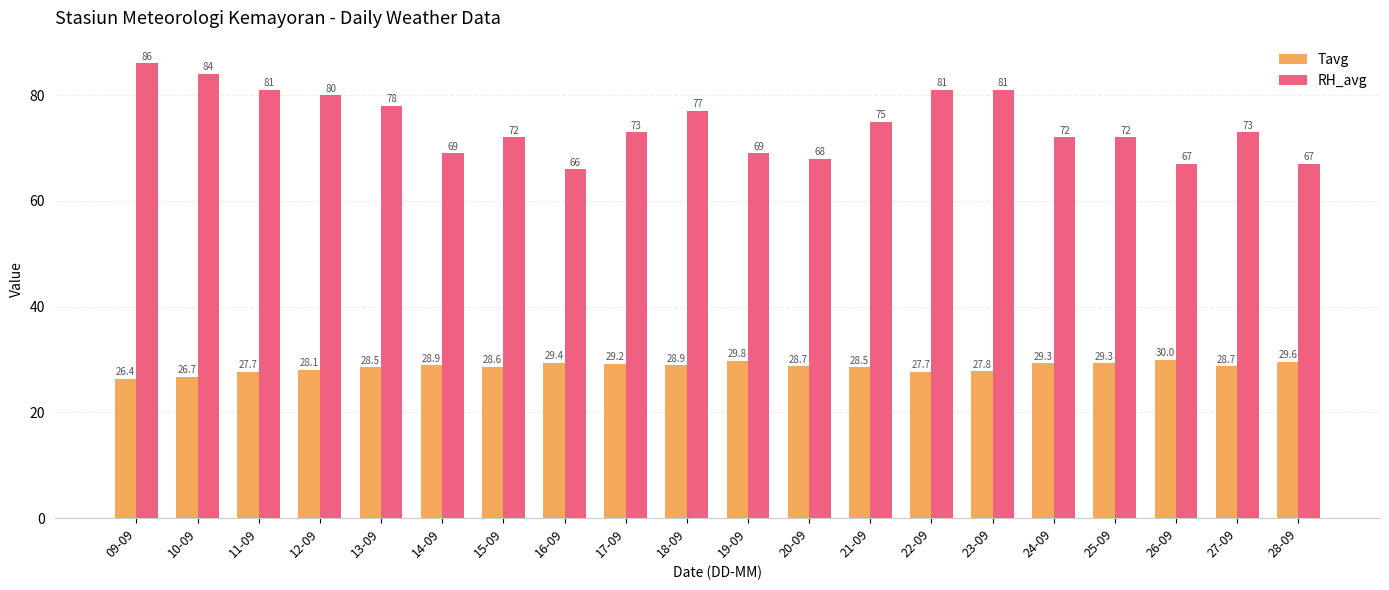

What is the difference between the highest and lowest values at 24-09?

42.7